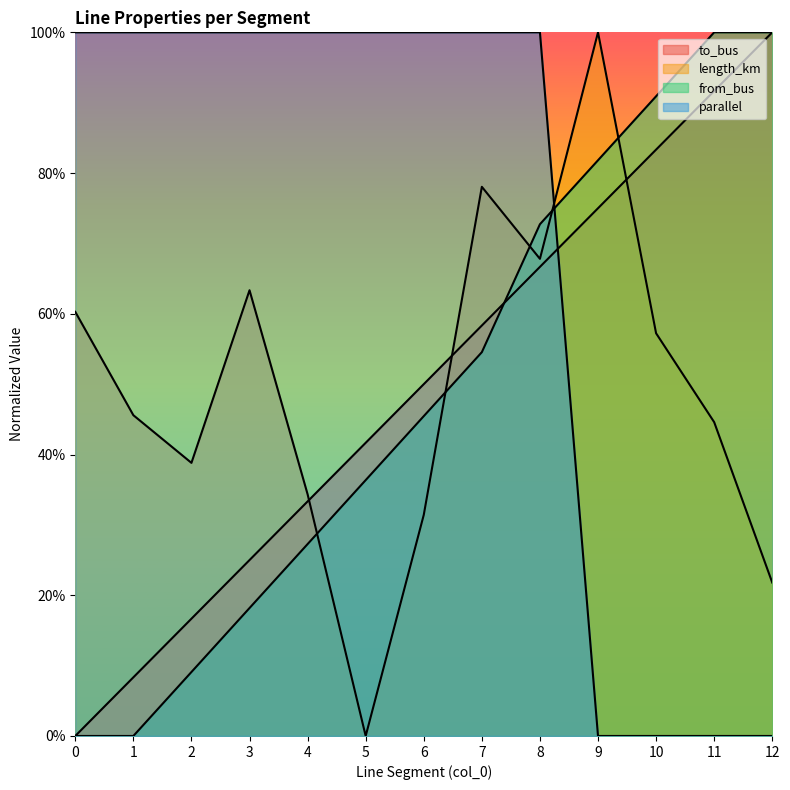

What is the difference between the maximum and second lowest values in the to_bus series?

0.9